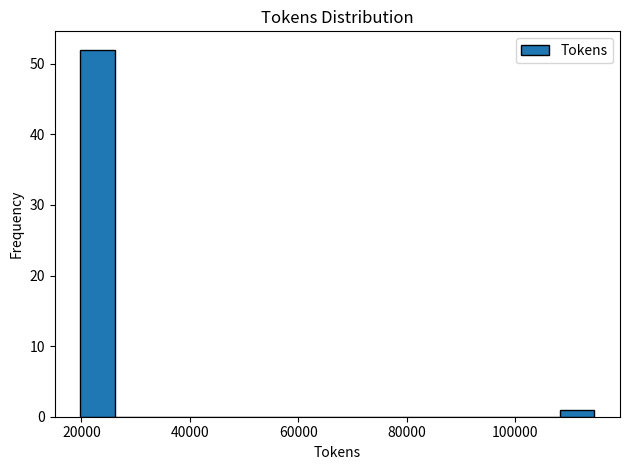

Read against the x-axis, roughly where is the centre of the tallest bar?

22000